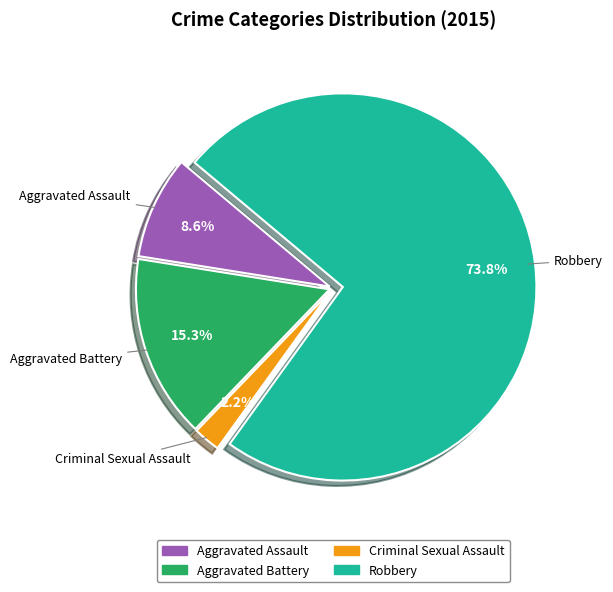

Does any single category account for the majority?

Yes